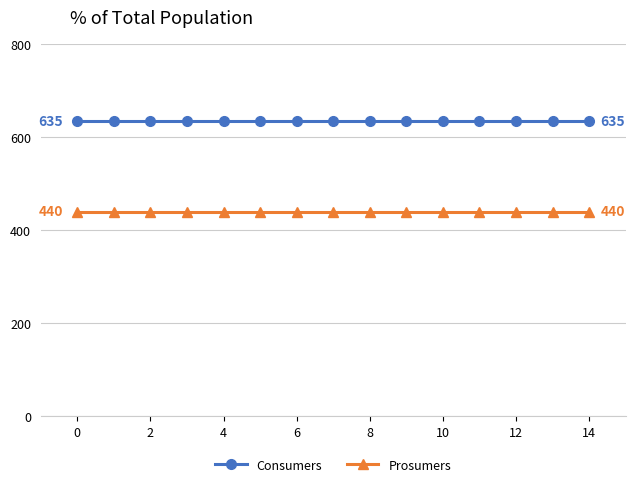

What is the maximum value for Prosumers?

440